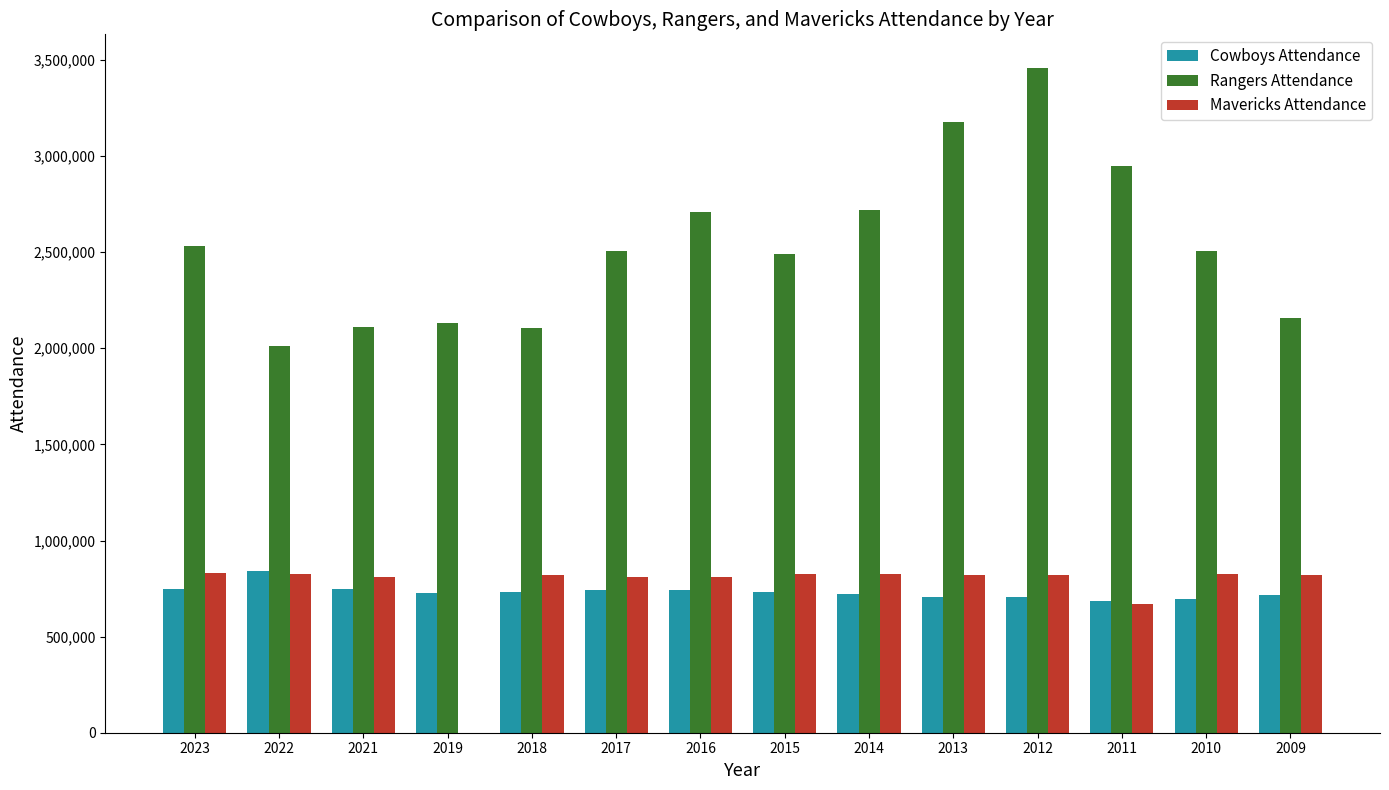

The Cowboys Attendance series shows 251953 at 2021. True or false?

False